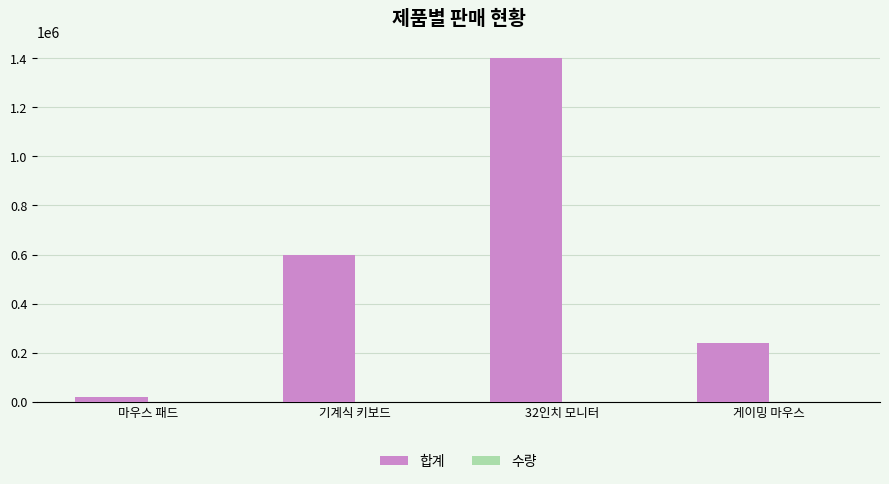

Which series changed the most between 마우스 패드 and 기계식 키보드?

합계